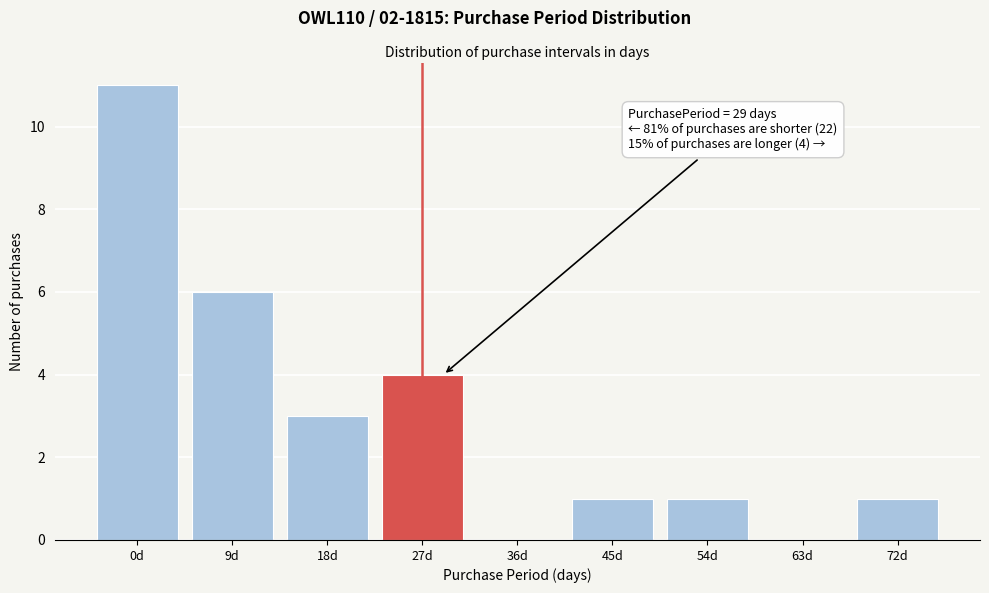

Reading left to right, transcribe all the data shown in this chart.

0d=11	9d=6	18d=3	27d=4	36d=0	45d=1	54d=1	63d=0	72d=1